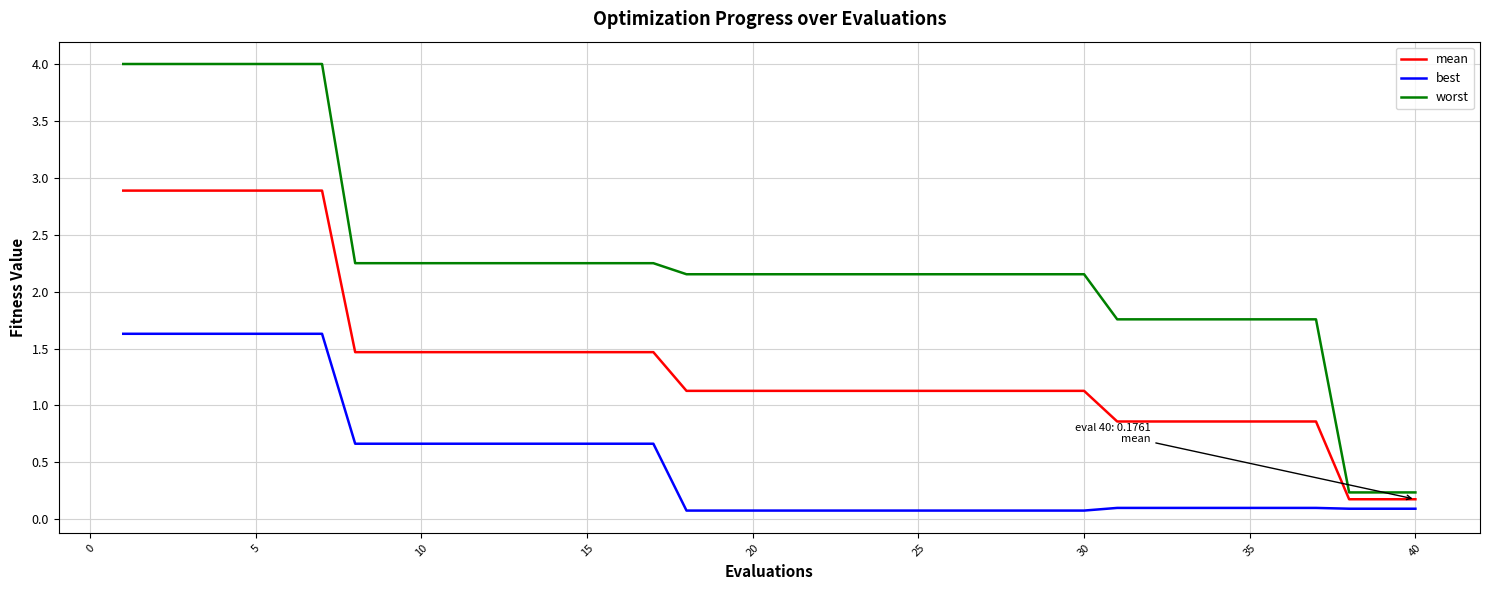

Does the chart have visible grid lines?

Yes